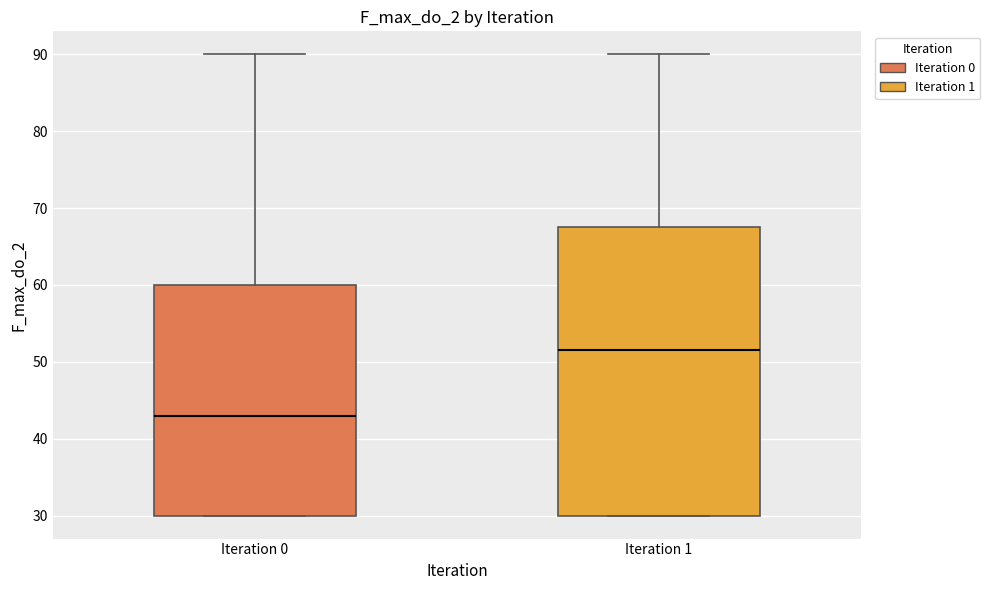

Which box has the lowest median line?

Iteration 0